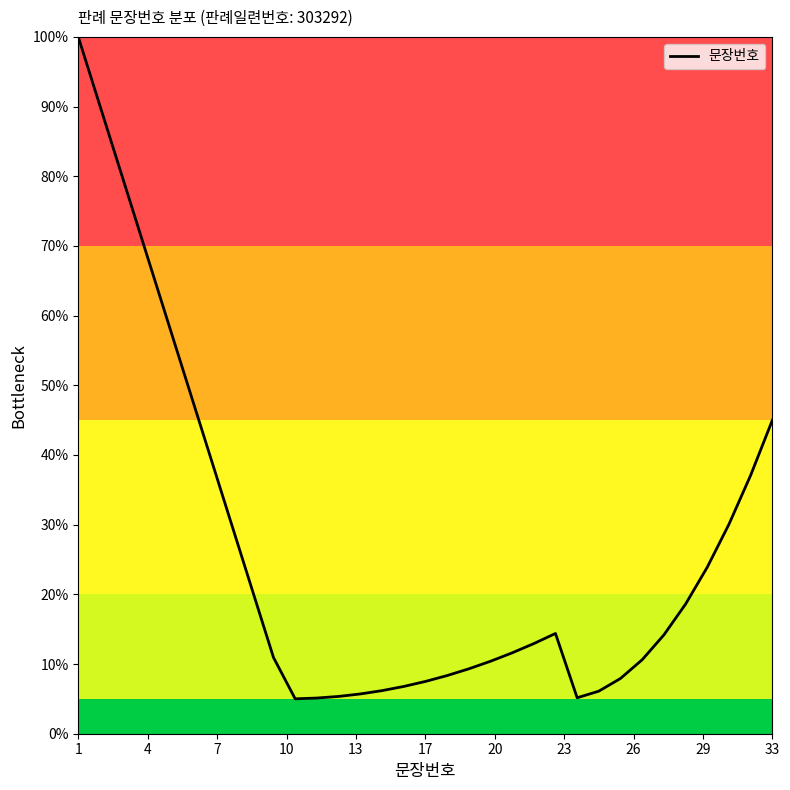

How many lines are shown in the chart?

1